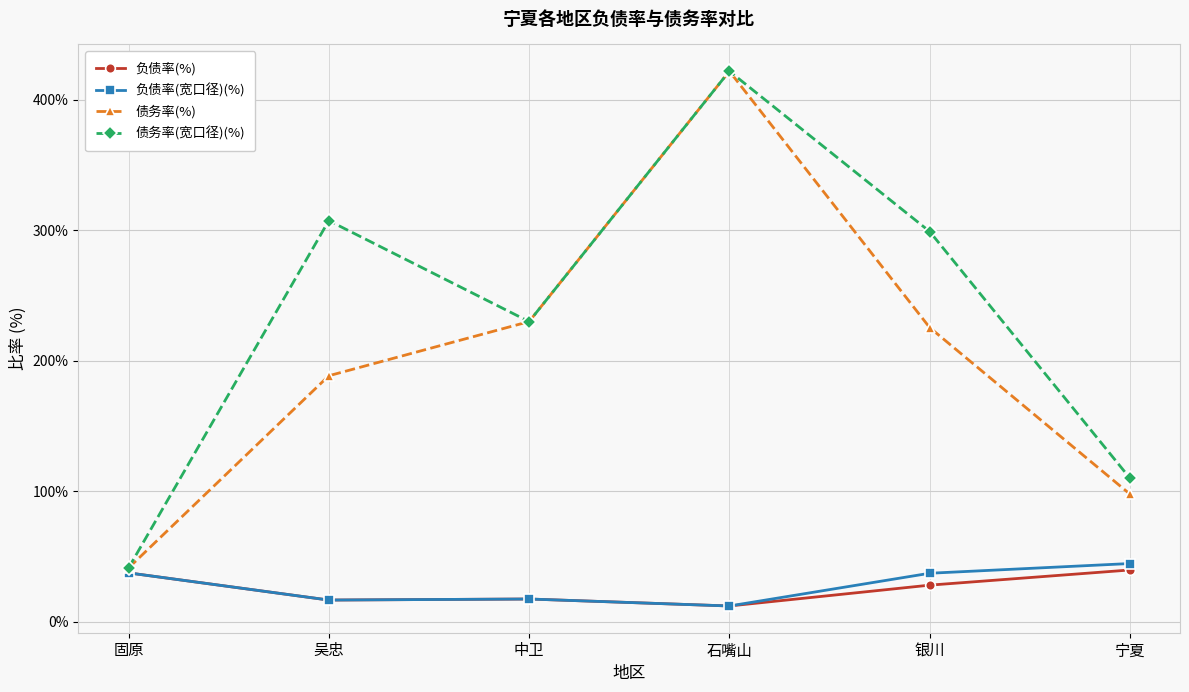

How many distinct data groups are displayed?

4